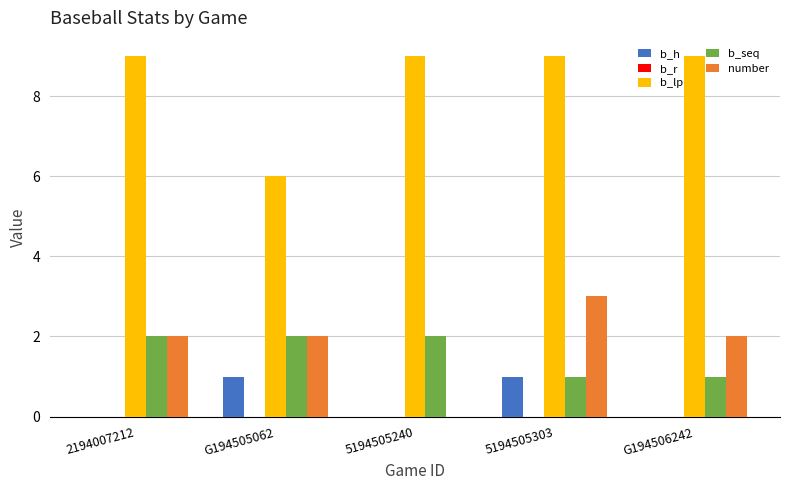

At which category is the sum across all series the highest?

5194505303